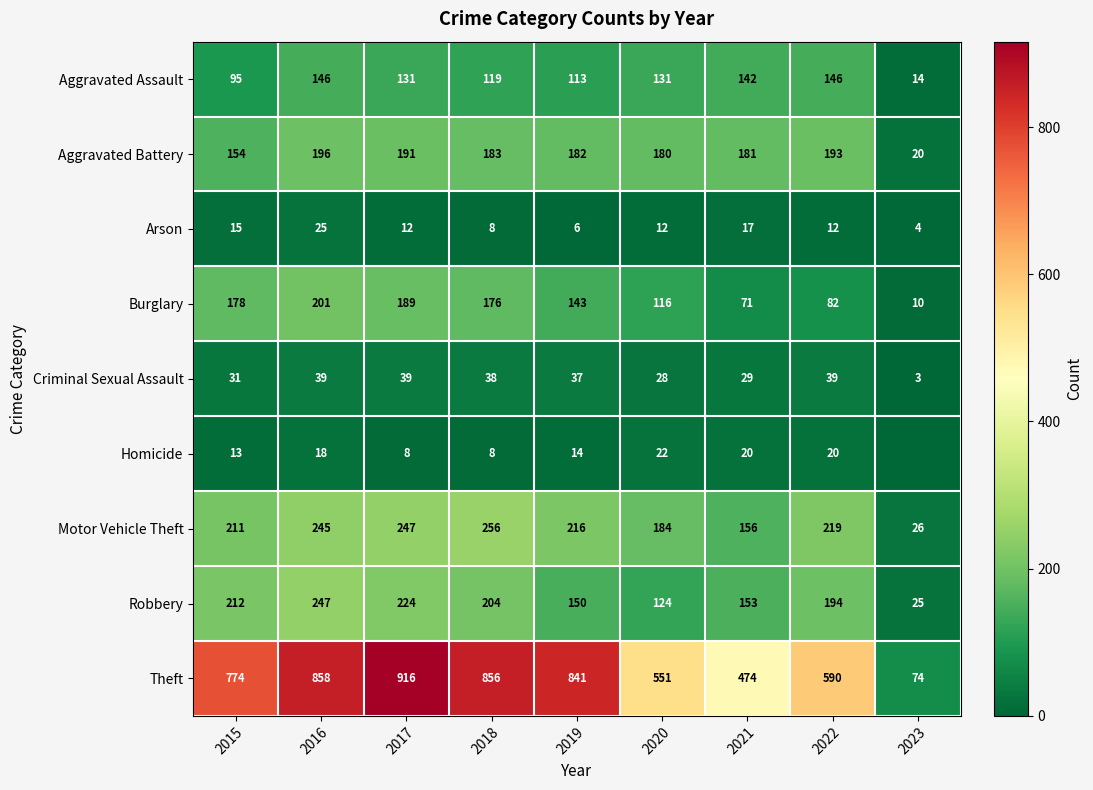

How many data points in Criminal Sexual Assault are less than 37?

4